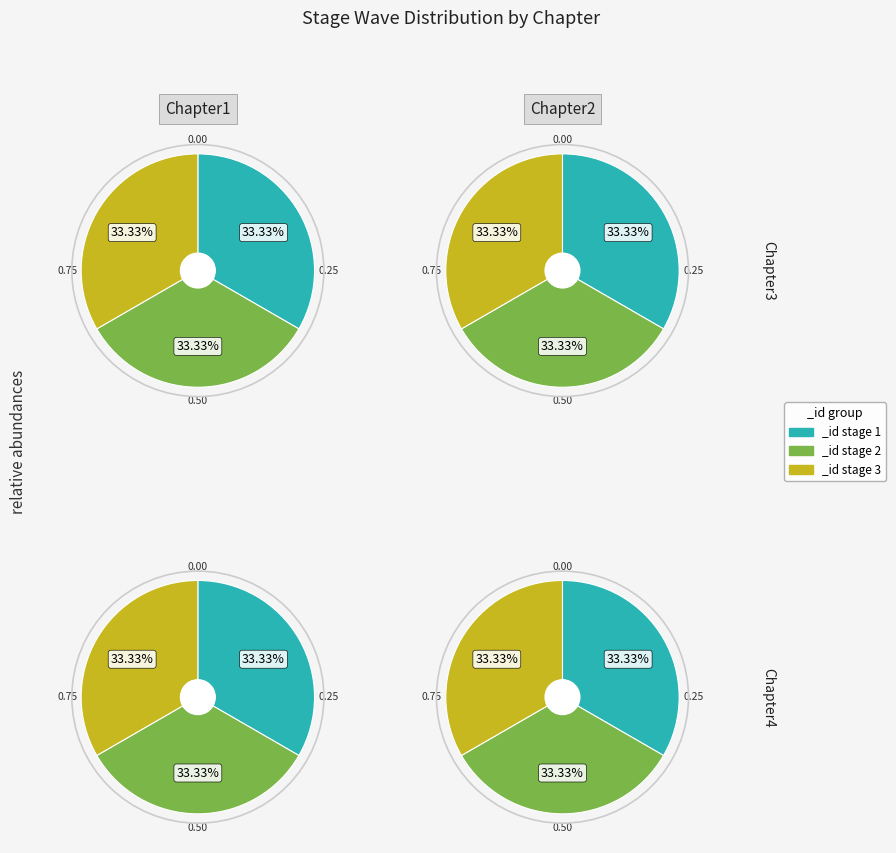

Is there any slice that represents more than half of the pie?

No